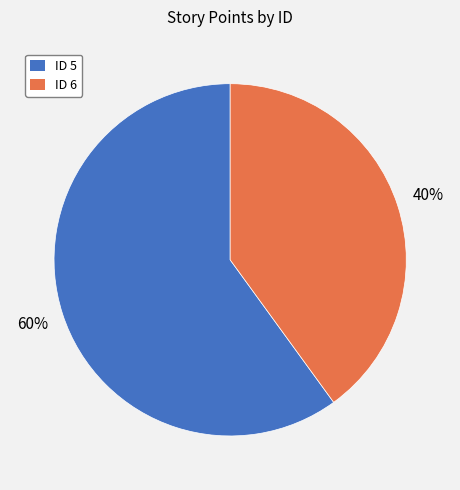

Between ID 6 and ID 5, which is larger?

ID 5